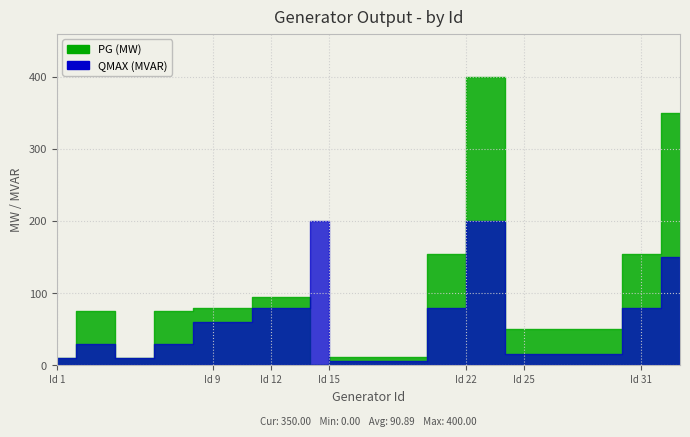

What is the value of the QMAX (MVAR) point at the 9th from the left?

60.0